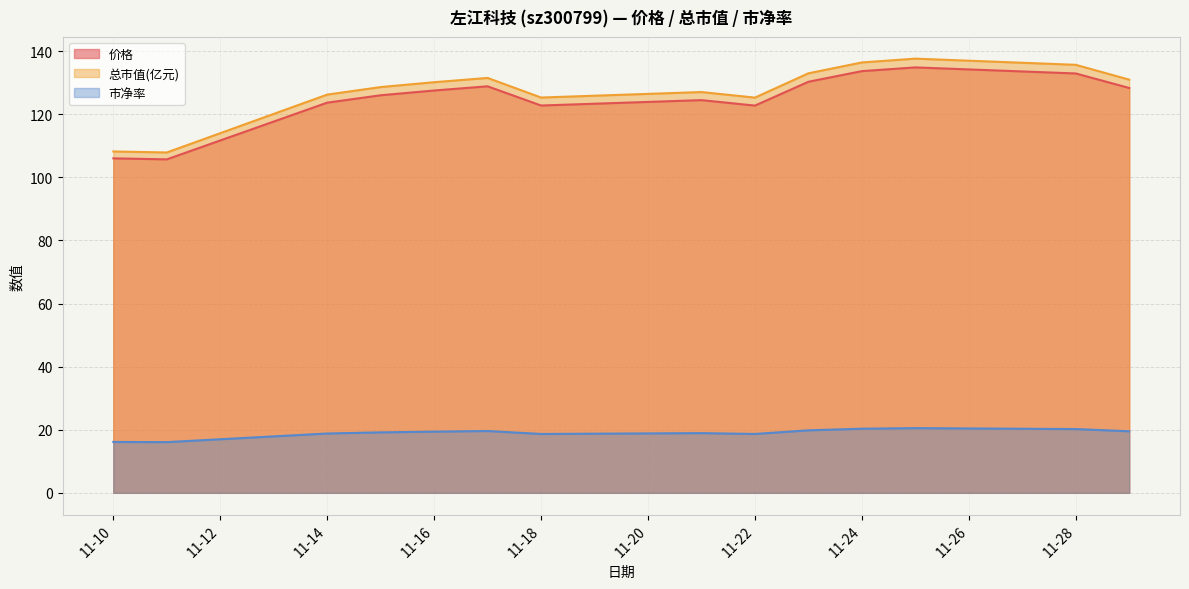

At which category is the sum across all series the highest?

2022-11-25